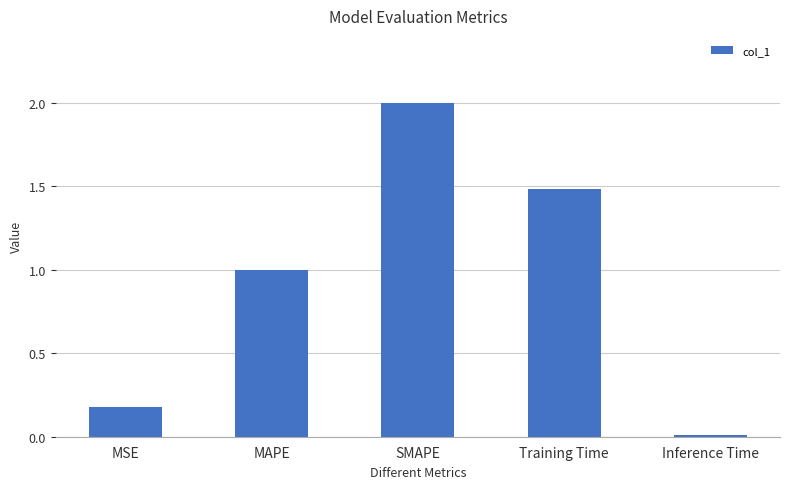

What value does the data have at Training Time?

1.5